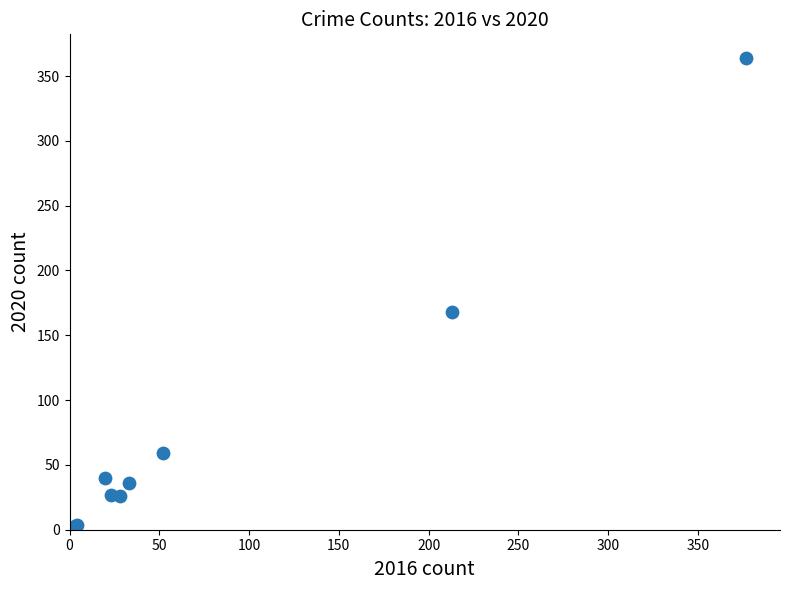

What Y value in the scatter plot is closest to 182?

168